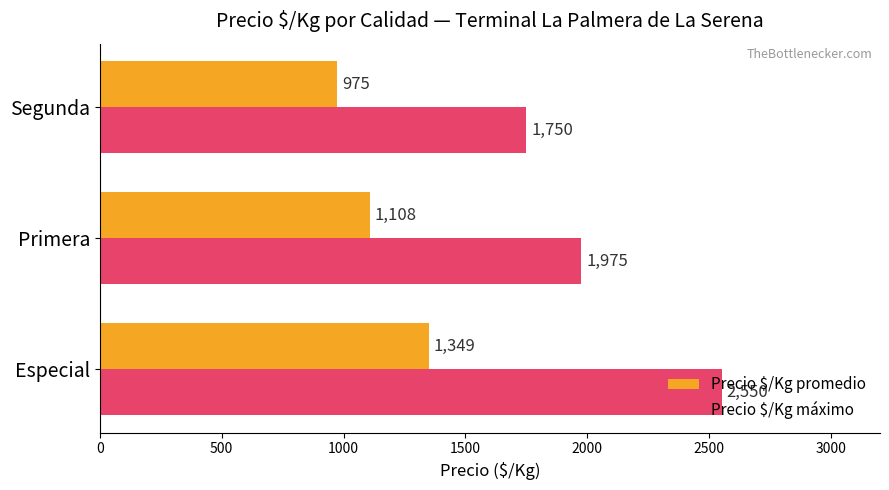

What is the difference between the maximum and second lowest values in the Precio $/Kg promedio series?

241